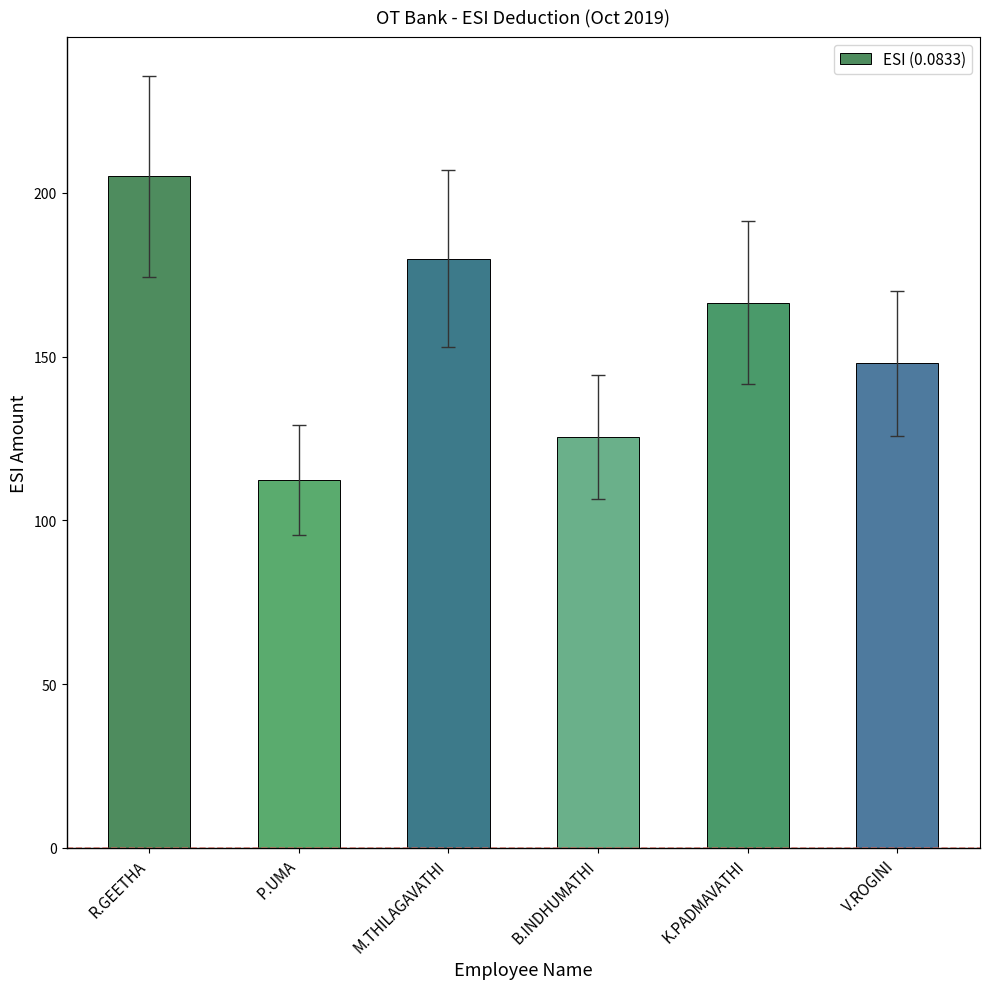

Between V.ROGINI and K.PADMAVATHI, which is larger?

K.PADMAVATHI